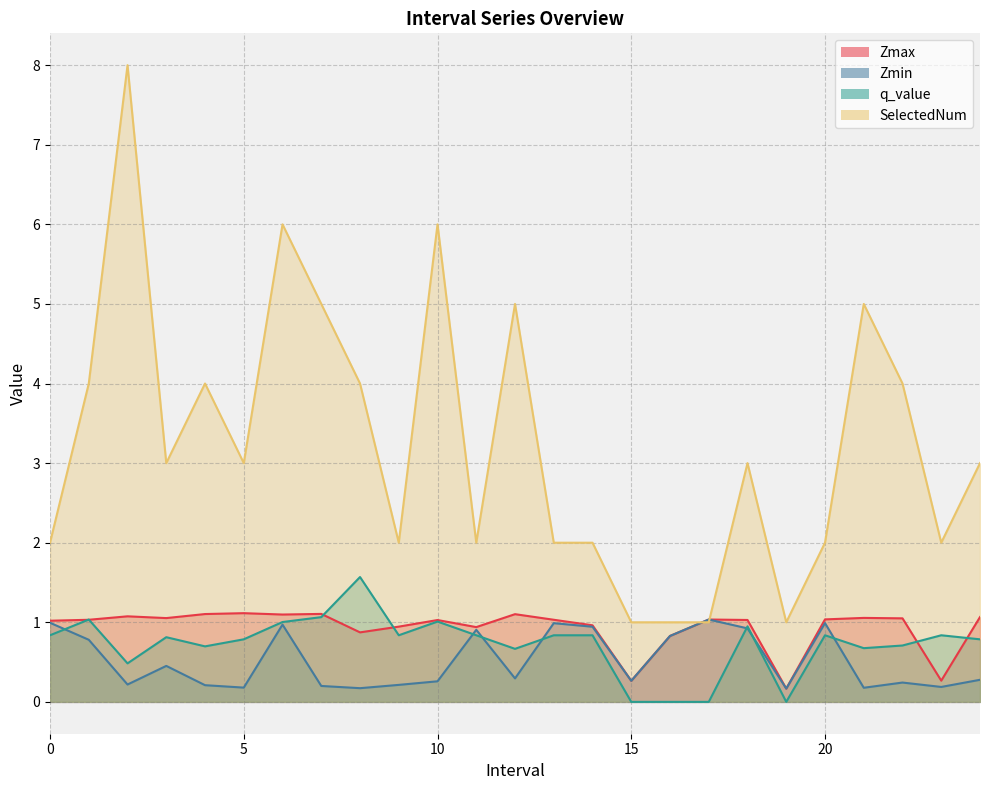

What is the total value across all series at 22.0?

6.0